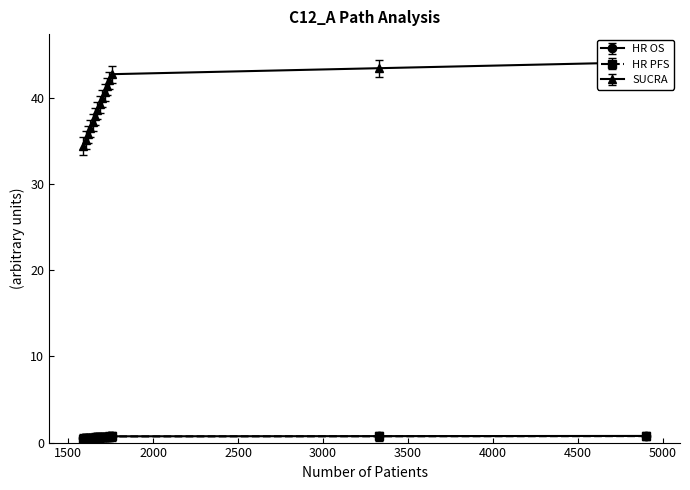

What is the difference between the hr_pfs values at 1630 and 1672?

0.1